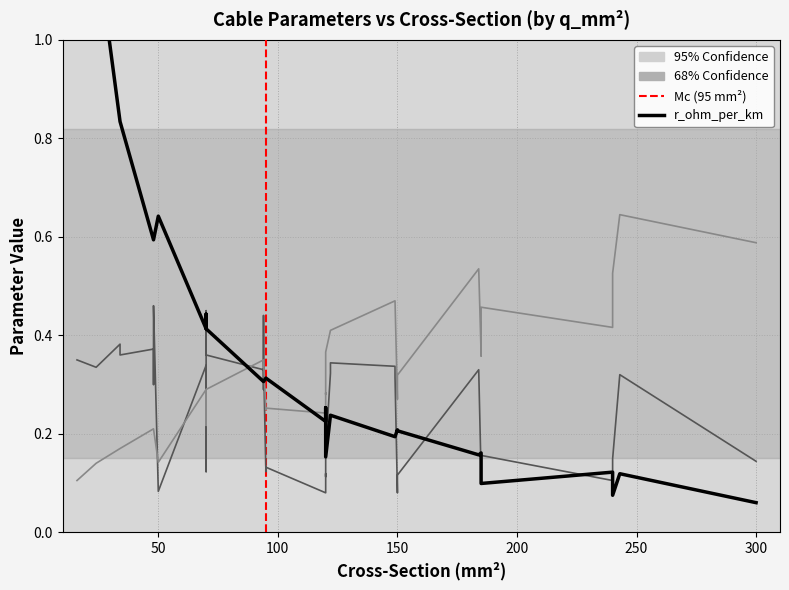

Reading left to right, list all the values displayed in this chart.

r_ohm_per_km: 1.9	1.2	0.8	0.8	0.6	0.6	0.6	0.6	0.6	0.4	0.4	0.4	0.4	0.4	0.3	0.3	0.3	0.3	0.3	0.3	0.2	0.3	0.3	0.2	0.2	0.2	0.2	0.2	0.2	0.2	0.2	0.2	0.2	0.2	0.1	0.1	0.1	0.1	0.1	0.1
x_ohm_per_km: 0.3	0.3	0.4	0.4	0.4	0.3	0.3	0.5	0.1	0.3	0.1	0.1	0.5	0.4	0.3	0.3	0.4	0.3	0.1	0.1	0.1	0.1	0.1	0.2	0.3	0.3	0.3	0.3	0.1	0.1	0.1	0.3	0.1	0.1	0.2	0.1	0.1	0.1	0.3	0.1
max_i_ka: 0.1	0.1	0.2	0.2	0.2	0.2	0.2	0.2	0.1	0.3	0.2	0.2	0.3	0.3	0.3	0.3	0.3	0.3	0.2	0.3	0.2	0.3	0.3	0.4	0.4	0.4	0.5	0.5	0.3	0.3	0.3	0.5	0.4	0.4	0.5	0.4	0.4	0.5	0.6	0.6